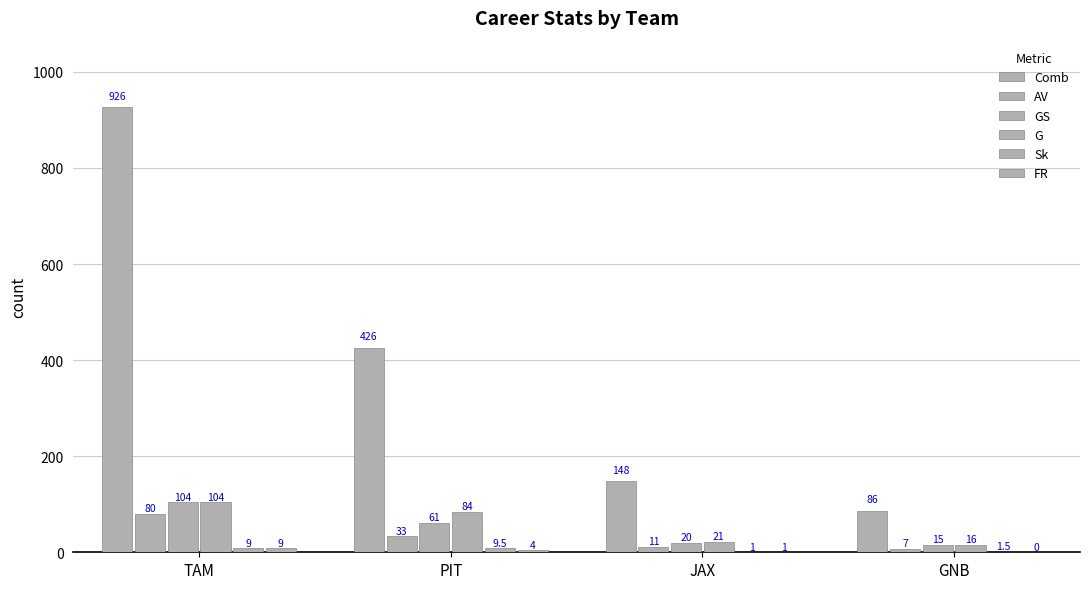

What is the sum of the AV values at GNB and TAM?

87.0